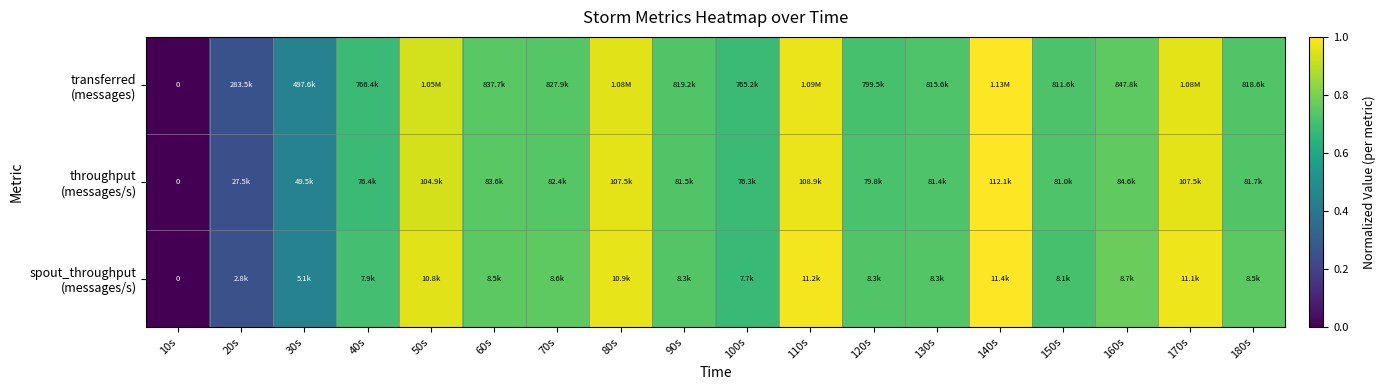

Which series has the largest range (max minus min)?

transferred (messages)